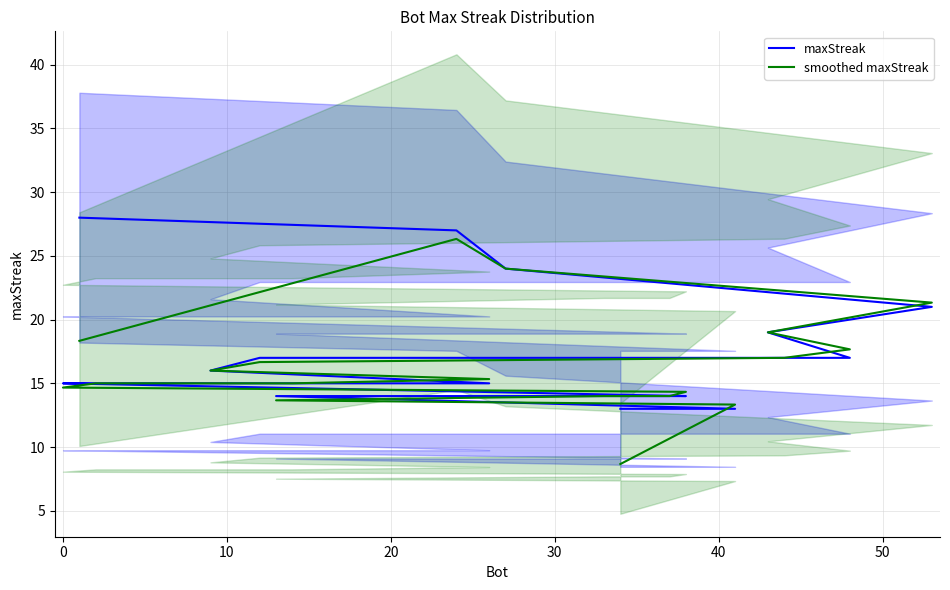

Reading right to left, what are all the values shown in this chart?

maxStreak: 13.0	13.0	14.0	14.0	14.0	14.0	15.0	15.0	15.0	15.0	15.0	16.0	17.0	17.0	17.0	19.0	21.0	24.0	27.0	28.0
smoothed maxStreak: 8.7	13.3	13.7	14.0	14.0	14.3	14.7	15.0	15.0	15.0	15.3	16.0	16.7	17.0	17.7	19.0	21.3	24.0	26.3	18.3